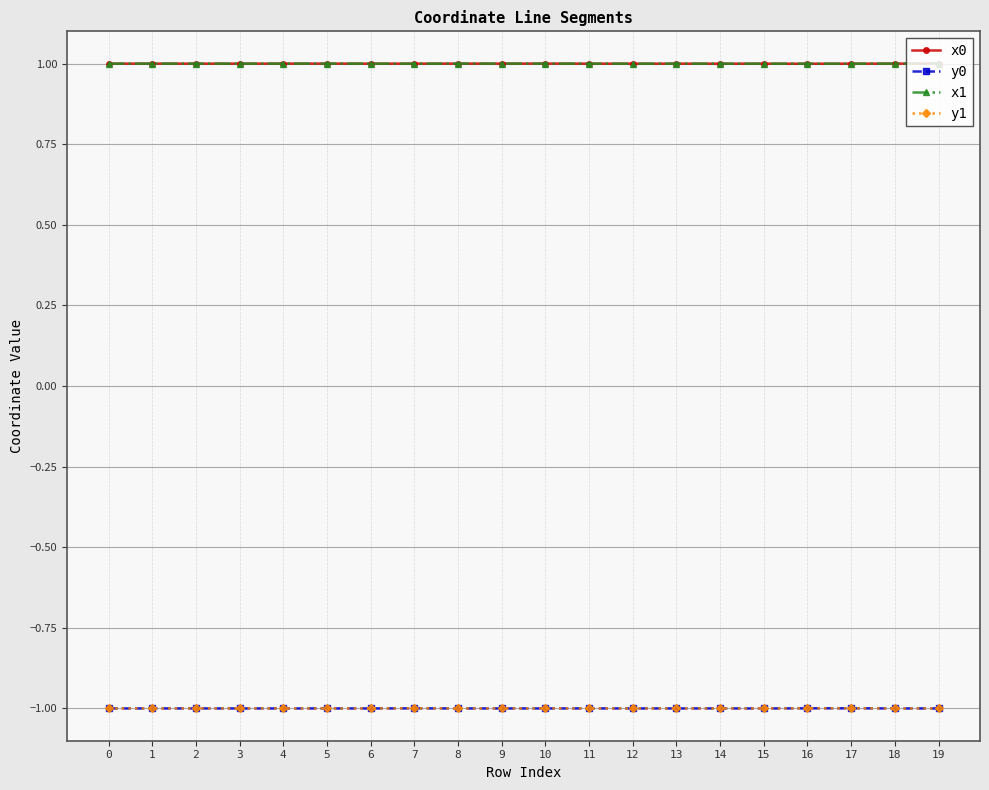

How many data points does each series have?

20